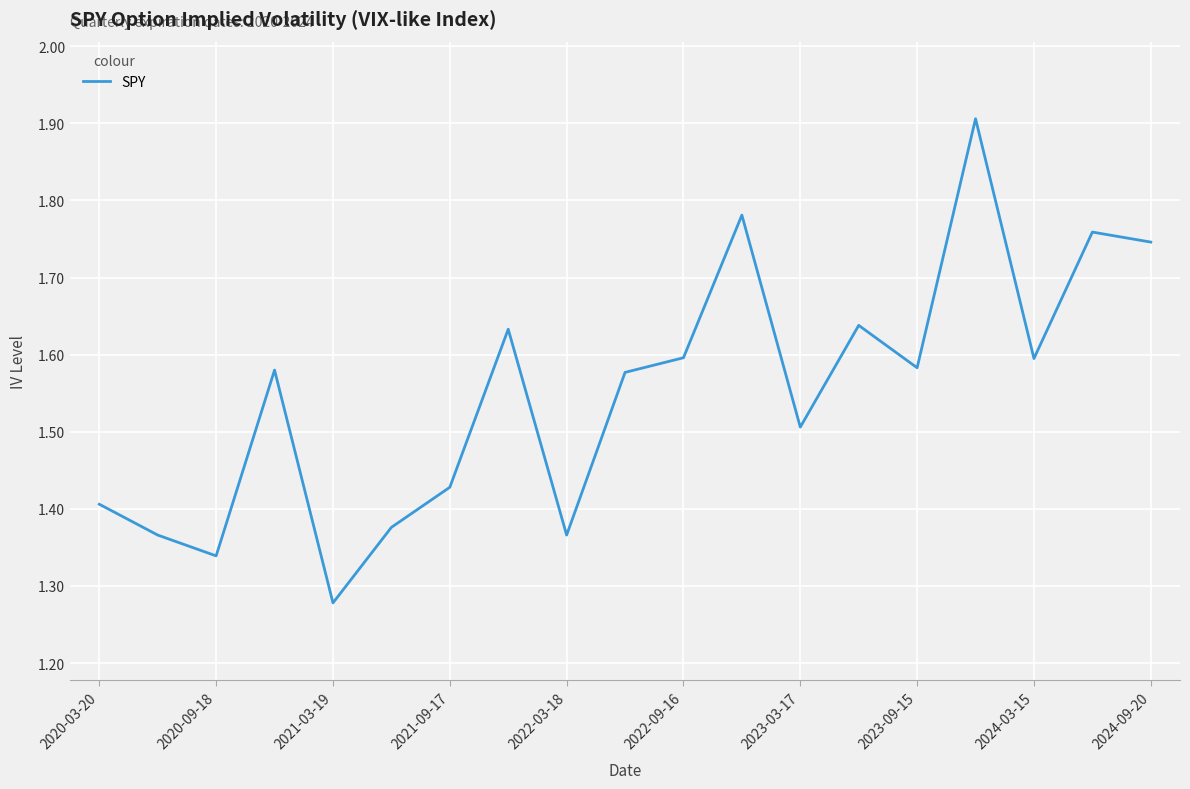

What is the greatest value displayed?

1.9